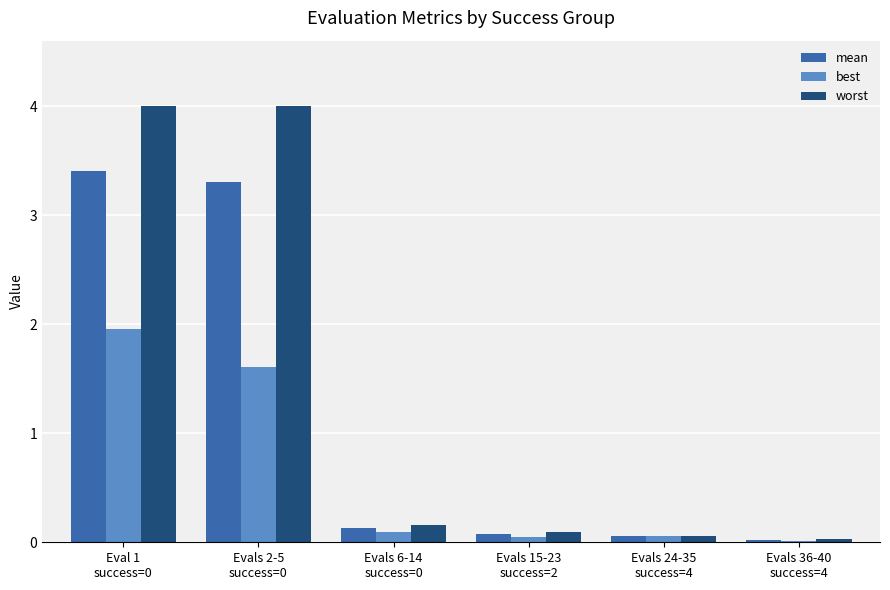

What is the sum of all best values?

3.8